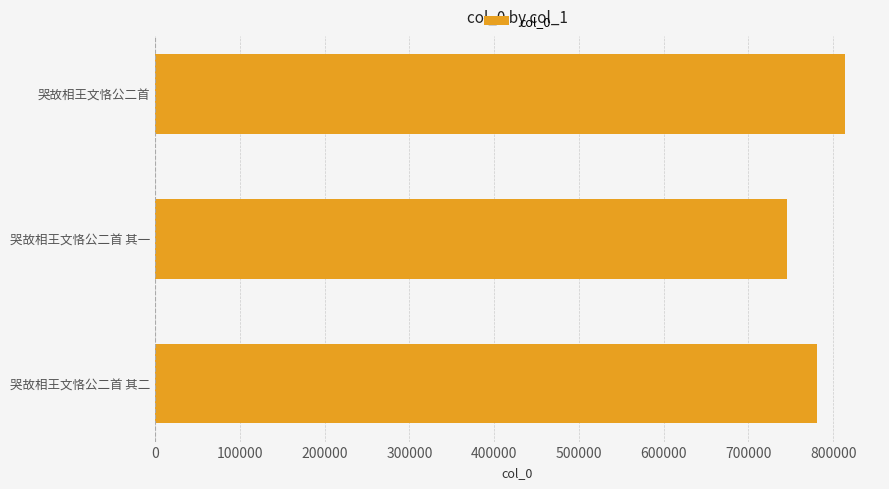

List the labels in order of value, largest first.

哭故相王文恪公二首, 哭故相王文恪公二首 其二, 哭故相王文恪公二首 其一